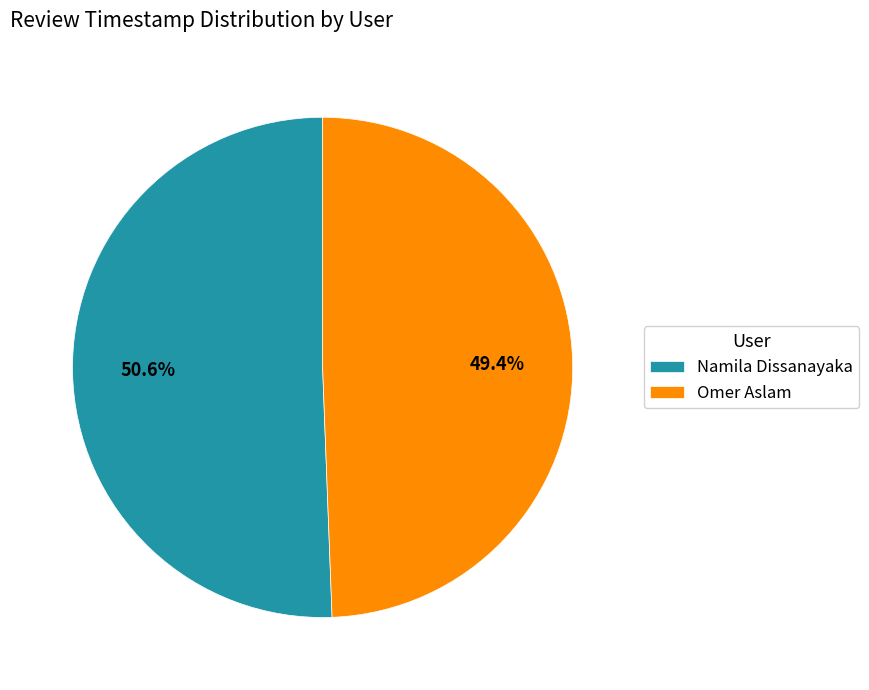

To the nearest percent, what is the combined percentage of Omer Aslam and Namila Dissanayaka?

100%